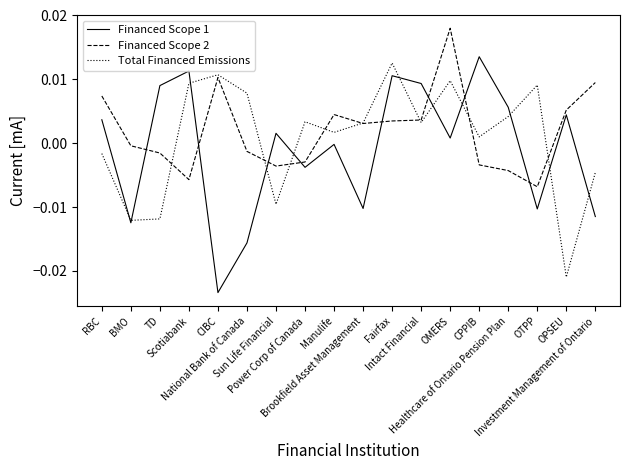

Which label corresponds to the largest value in the chart?

OMERS